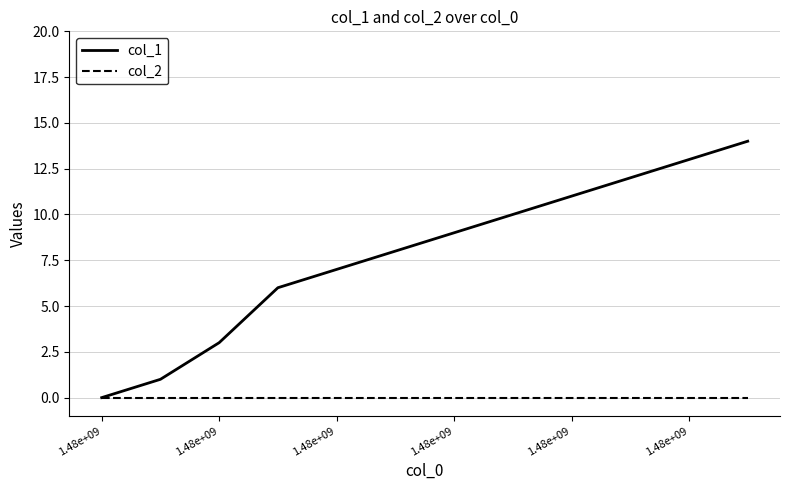

List the series in order of their overall mean, highest first.

col_1, col_2